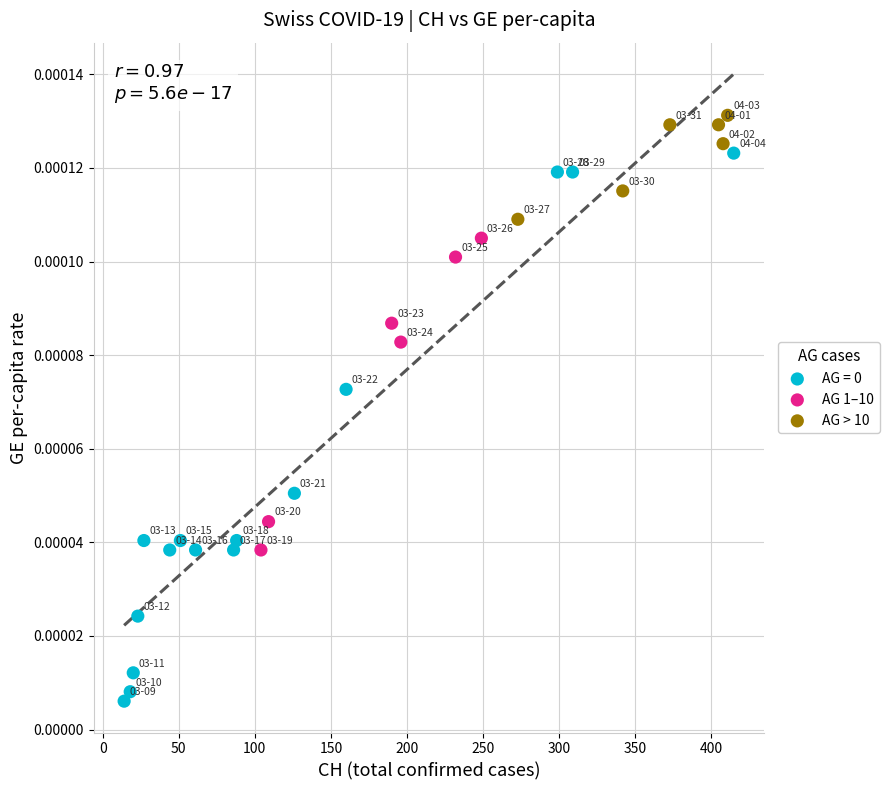

Which series reaches the maximum Y coordinate?

AG > 10